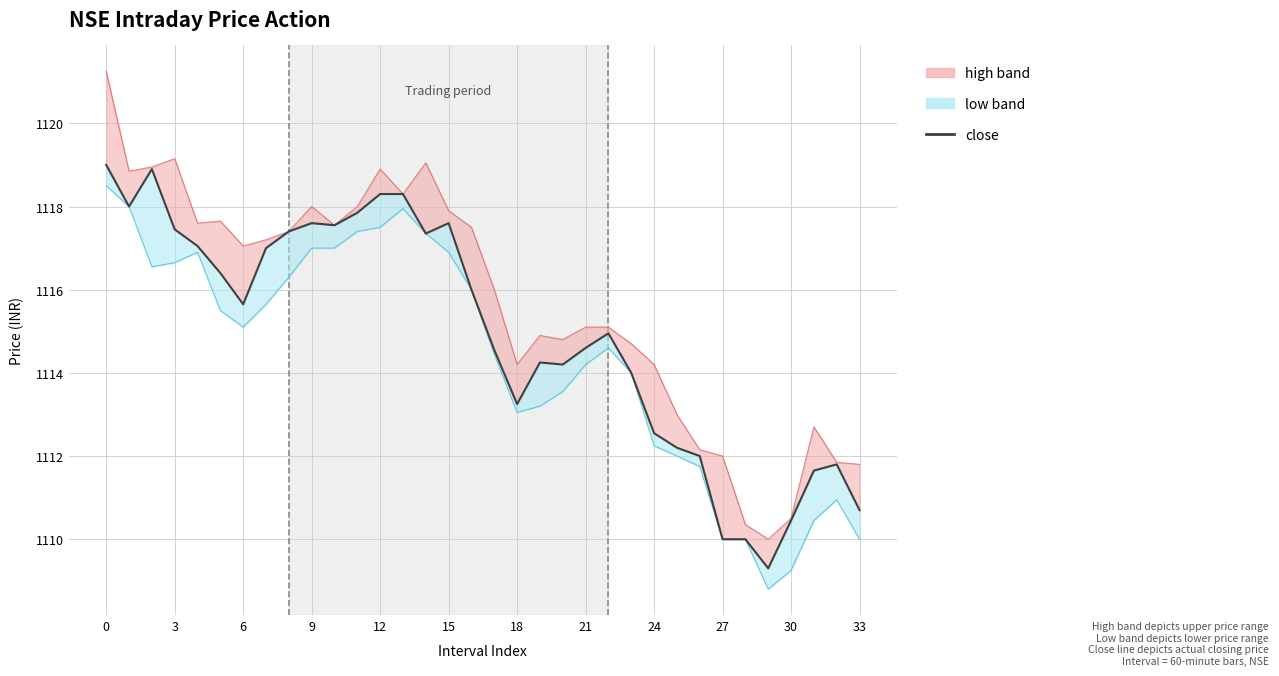

Reading right to left, what are all the values shown in this chart?

close: 1110.7	1111.8	1111.7	1110.5	1109.3	1110.0	1110.0	1112.0	1112.2	1112.5	1114.0	1115.0	1114.6	1114.2	1114.2	1113.2	1114.5	1116.0	1117.6	1117.3	1118.3	1118.3	1117.8	1117.5	1117.6	1117.4	1117.0	1115.7	1116.4	1117.0	1117.5	1118.9	1118.0	1119.0
high: 1111.8	1111.8	1112.7	1110.5	1110.0	1110.3	1112.0	1112.2	1113.0	1114.2	1114.7	1115.1	1115.1	1114.8	1114.9	1114.2	1116.0	1117.5	1117.9	1119.0	1118.3	1118.9	1118.0	1117.5	1118.0	1117.4	1117.2	1117.0	1117.7	1117.6	1119.2	1119.0	1118.8	1121.2
low: 1110.0	1111.0	1110.5	1109.2	1108.8	1110.0	1110.0	1111.8	1112.0	1112.2	1114.0	1114.6	1114.2	1113.5	1113.2	1113.0	1114.5	1116.0	1116.9	1117.3	1118.0	1117.5	1117.4	1117.0	1117.0	1116.3	1115.7	1115.1	1115.5	1116.9	1116.7	1116.5	1118.0	1118.5